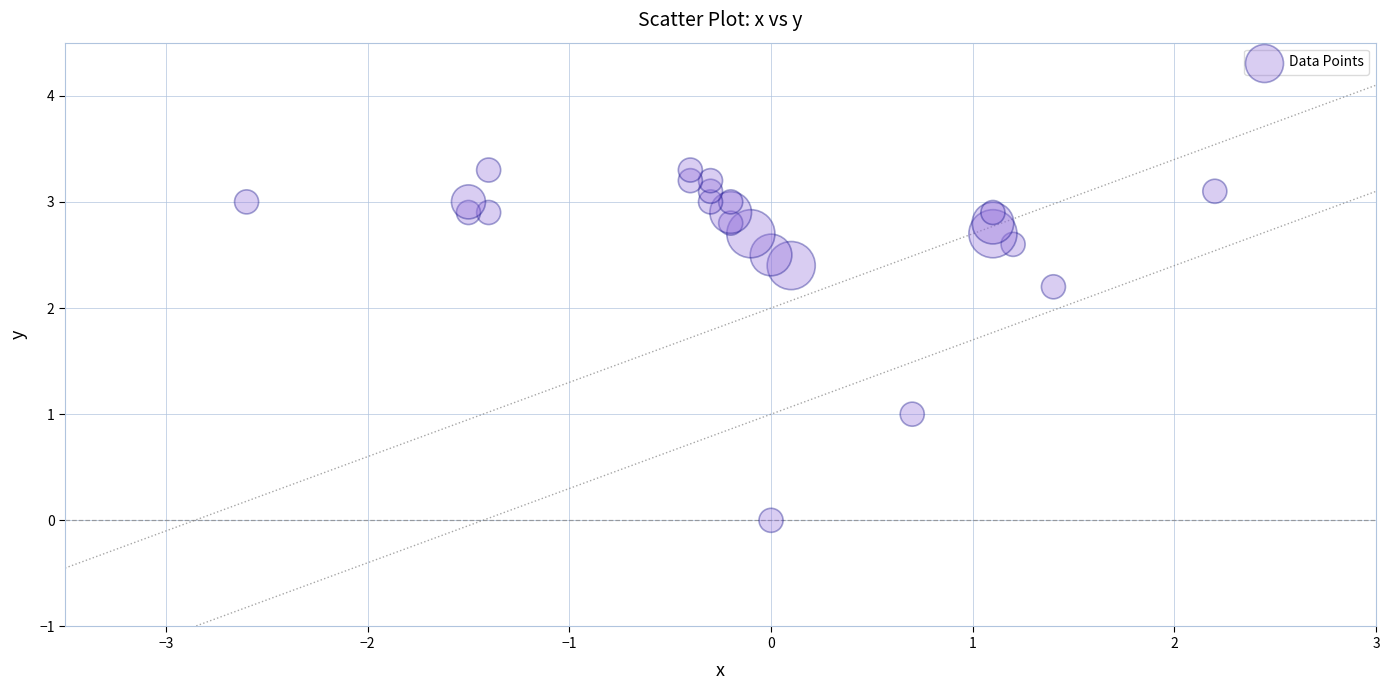

What is the range of Y values (max minus min)?

3.3